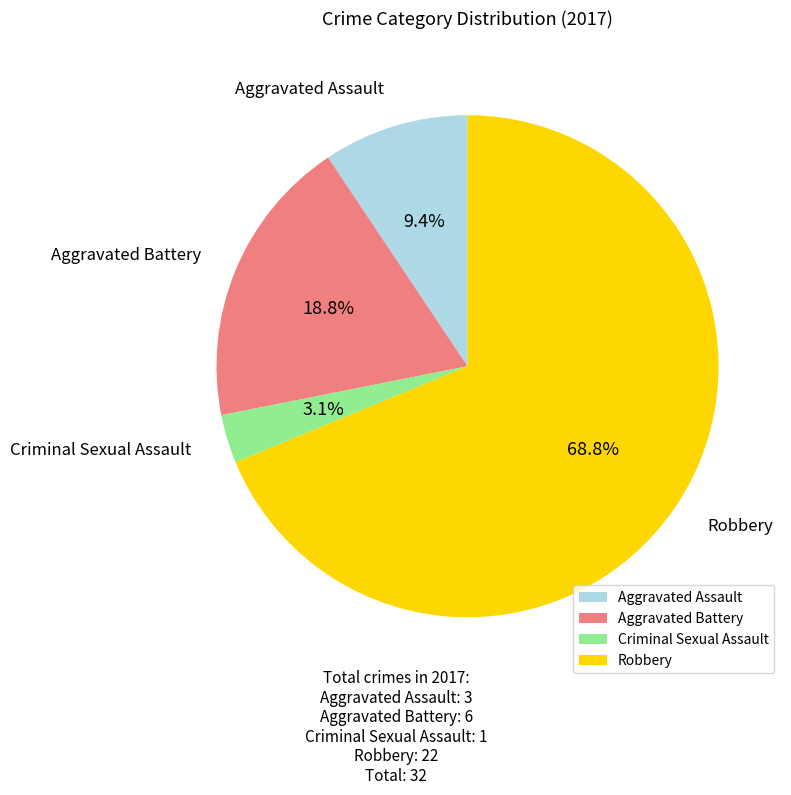

Count the number of slices in the pie.

4